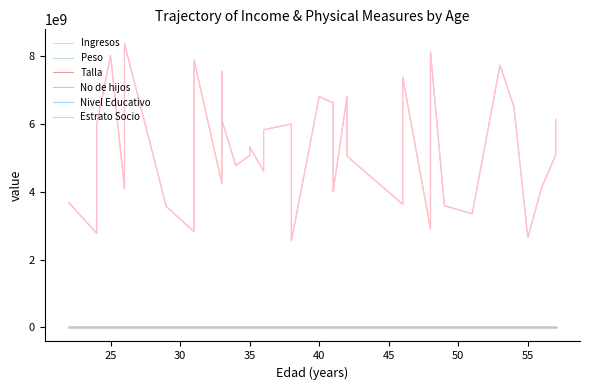

Reading right to left, transcribe all the data shown in this chart.

Ingresos: 6136499900.0	5080499900.0	4133999900.0	2647499900.0	6500999900.0	7735499900.0	3349499900.0	3587999900.0	8132999900.0	2908499900.0	7385999900.0	3629999900.0	5047499900.0	6812999900.0	3995999900.0	6346499900.0	6637499900.0	6620999900.0	6808499900.0	2552999900.0	5999999900.0	5828999900.0	4607999900.0	5326499900.0	5066999900.0	4772999900.0	6113999900.0	7550999900.0	4249499900.0	7883999900.0	6476999900.0	2821499900.0	3568499900.0	8374499900.0	4087499900.0	8014499900.0	5987999900.0	3121499900.0	2770499900.0	3677999900.0
Peso: -96.1	-97.0	-96.2	-96.2	-96.1	-97.0	-97.3	-96.4	-96.8	-97.0	-97.4	-97.0	-96.7	-97.5	-96.6	-96.8	-97.1	-96.2	-96.2	-96.8	-97.4	-96.4	-97.7	-96.5	-96.1	-97.5	-96.9	-96.4	-96.8	-97.6	-97.1	-96.8	-96.2	-97.3	-96.5	-96.6	-96.3	-97.2	-96.6	-96.7
Talla: -83.7	-82.8	-83.8	-82.7	-82.0	-82.5	-83.2	-83.6	-82.3	-83.3	-82.2	-83.7	-82.8	-83.7	-83.7	-83.9	-82.8	-83.2	-83.4	-81.7	-83.2	-83.4	-82.1	-83.9	-83.7	-83.4	-81.8	-82.2	-82.7	-81.7	-82.4	-83.6	-83.7	-83.6	-82.6	-83.0	-82.9	-83.1	-82.7	-82.6
No de hijos: -100.0	-100.0	-100.0	-100.0	-100.0	-100.0	-100.0	-100.0	-100.0	-100.0	-100.0	-100.0	-100.0	-100.0	-100.0	-100.0	-100.0	-100.0	-100.0	-100.0	-100.0	-100.0	-100.0	-100.0	-100.0	-100.0	-100.0	-100.0	-100.0	-100.0	-100.0	-100.0	-100.0	-100.0	-100.0	-100.0	-100.0	-100.0	-100.0	-100.0
Nivel Educativo: -100.0	-100.0	-100.0	-100.0	-100.0	-100.0	-100.0	-100.0	-100.0	-100.0	-100.0	-100.0	-100.0	-100.0	-100.0	-100.0	-100.0	-100.0	-100.0	-100.0	-100.0	-100.0	-100.0	-100.0	-100.0	-100.0	-100.0	-100.0	-100.0	-100.0	-100.0	-100.0	-100.0	-100.0	-100.0	-100.0	-100.0	-100.0	-100.0	-100.0
Estrato Socio: -100.0	-100.0	-100.0	-100.0	-100.0	-100.0	-100.0	-100.0	-100.0	-100.0	-100.0	-100.0	-100.0	-100.0	-100.0	-100.0	-100.0	-100.0	-100.0	-100.0	-100.0	-100.0	-100.0	-100.0	-100.0	-100.0	-100.0	-100.0	-100.0	-100.0	-100.0	-100.0	-100.0	-100.0	-100.0	-100.0	-100.0	-100.0	-100.0	-100.0